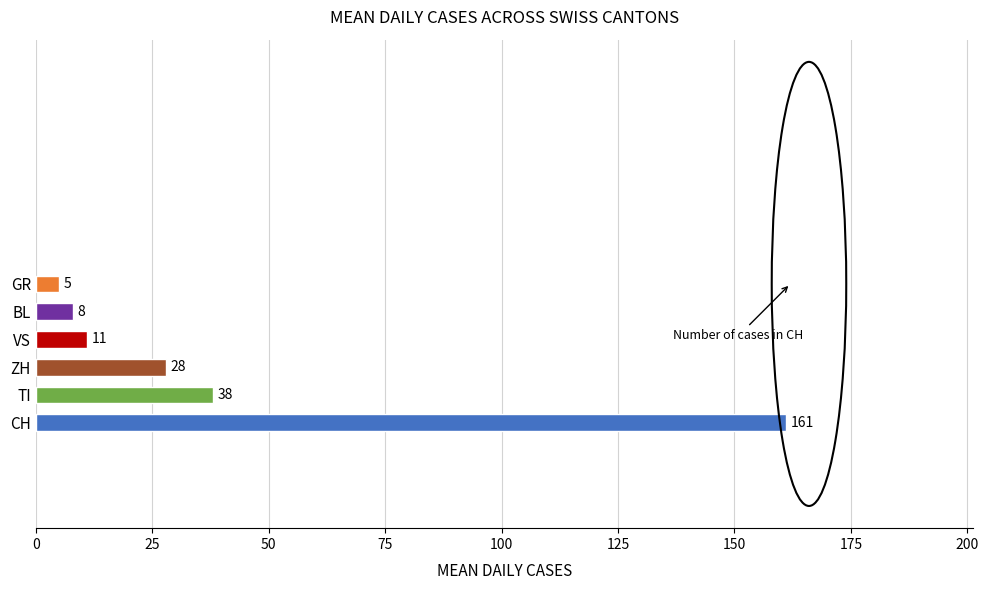

At which label is the value closest to 83?

TI